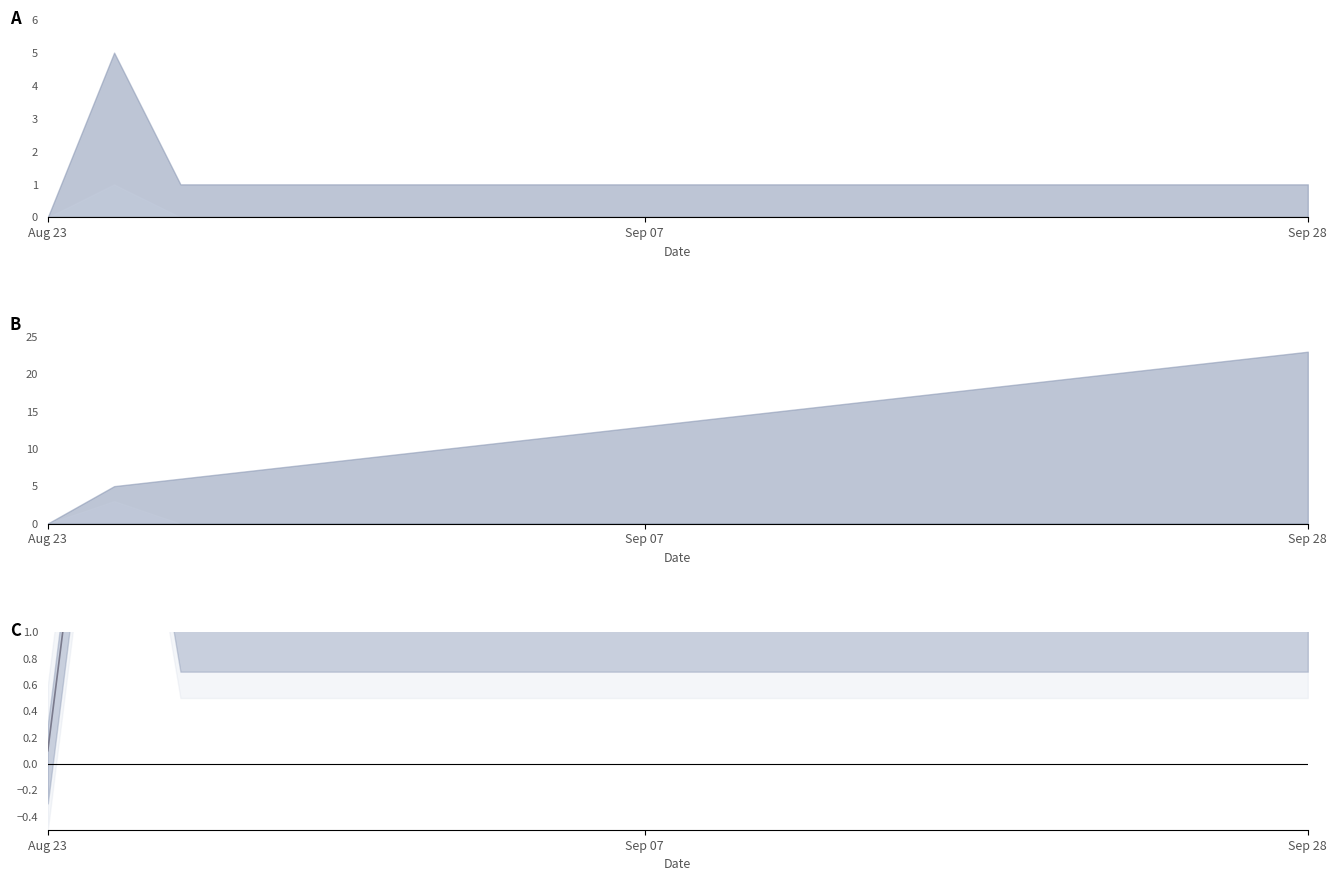

How many interior local peaks (higher than both neighbors) does the data have?

1